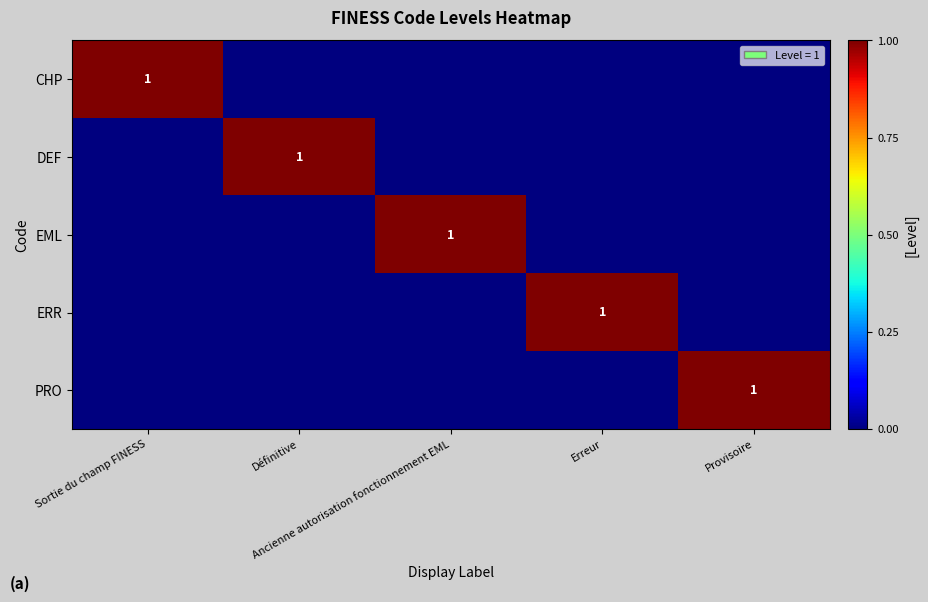

Which category has the highest value across all series?

Sortie du champ FINESS